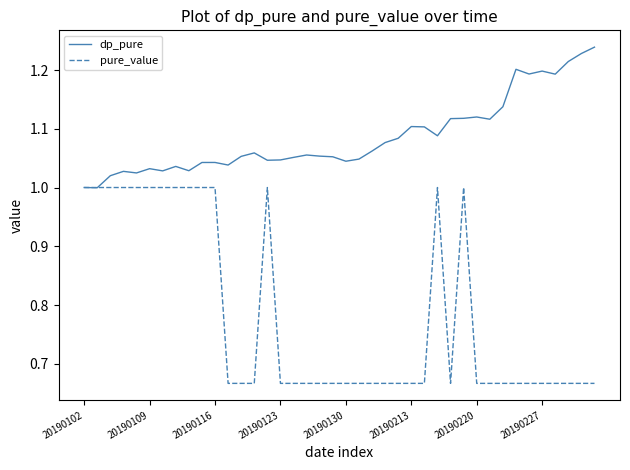

True or false: dp_pure has more than 0 points higher than both neighbors.

True